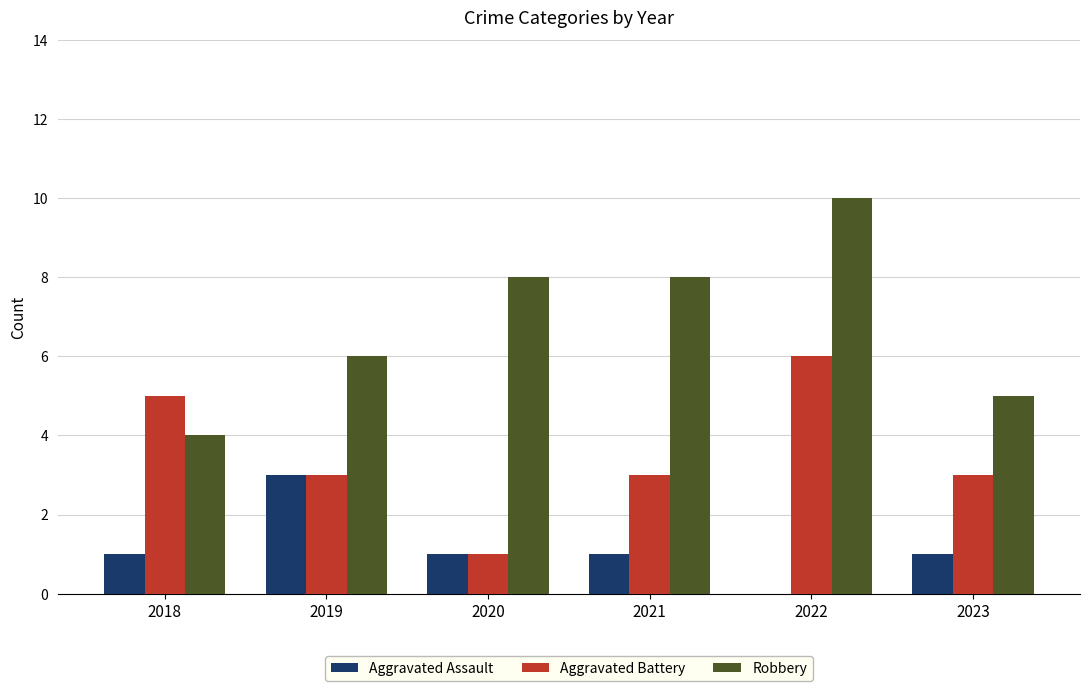

Read the Aggravated Battery value at 2023.

3